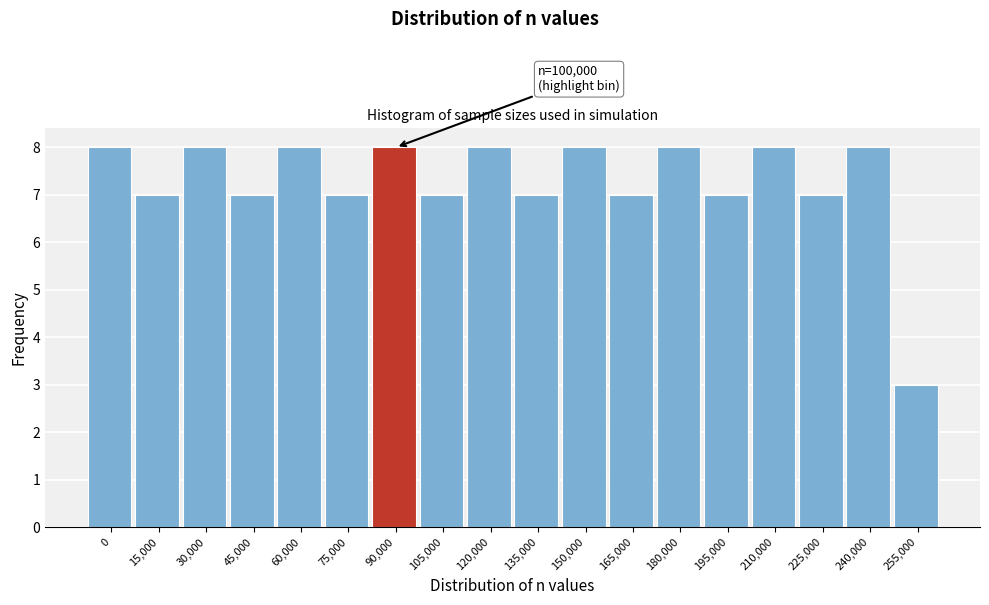

Reading right to left, extract all data points from this chart.

3	8	7	8	7	8	7	8	7	8	7	8	7	8	7	8	7	8